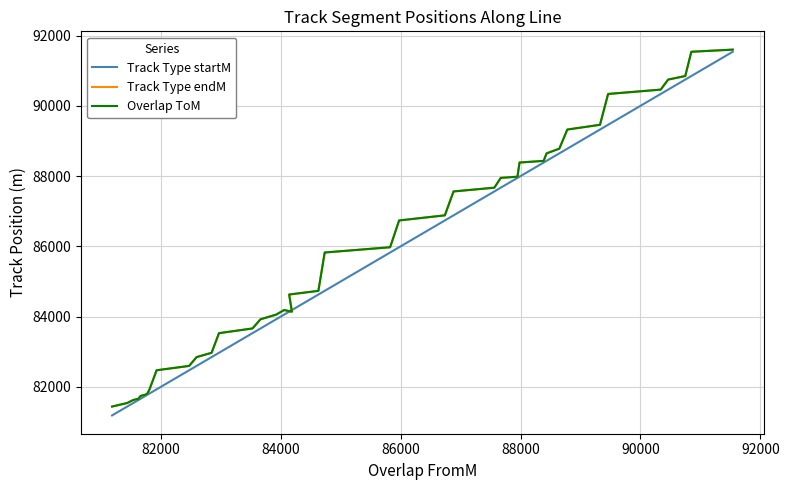

How many interior local valleys does the Track Type endM series have?

1